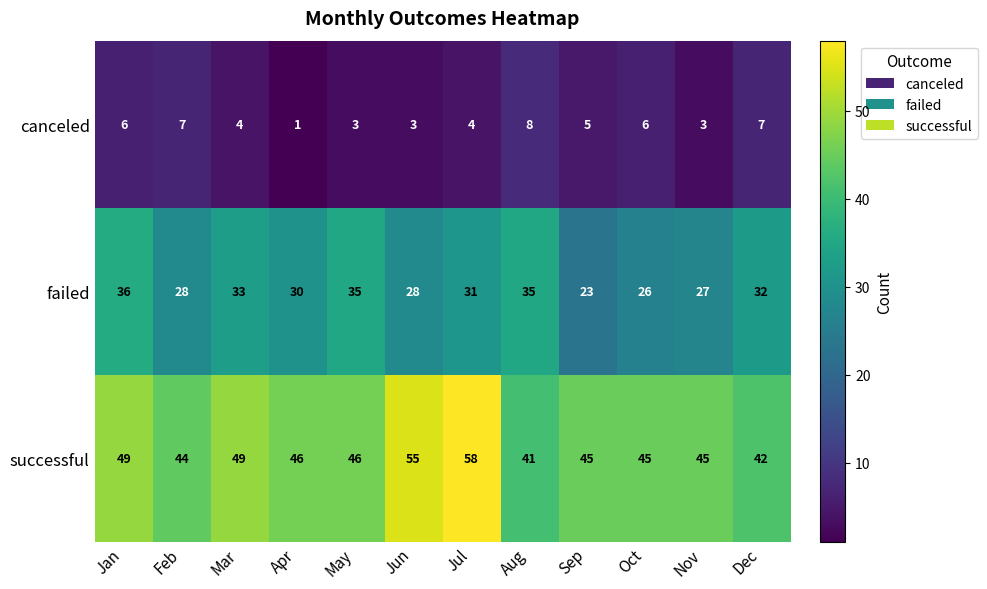

The value of successful at Aug is 13. True or false?

False